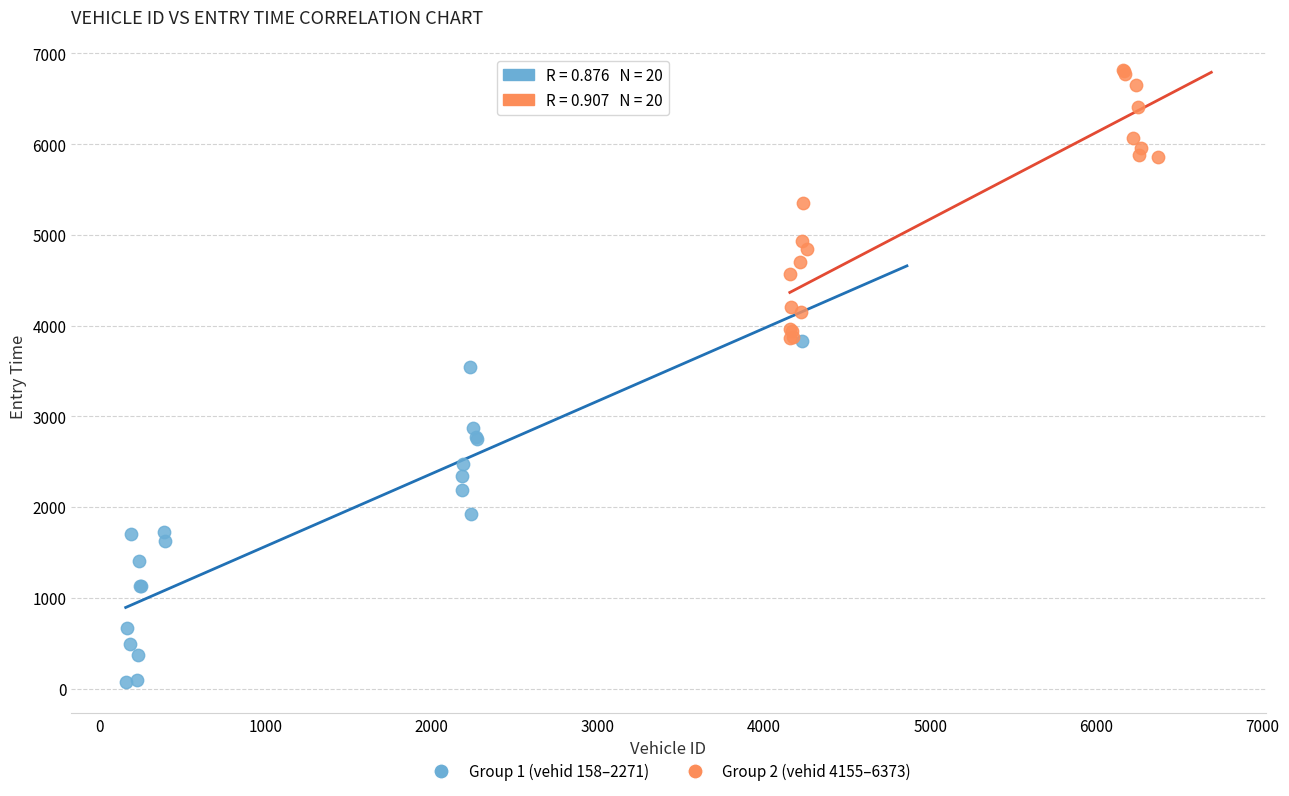

What are all the series names shown in the legend?

Group 1 (vehid 158–2271), Group 2 (vehid 4155–6373)